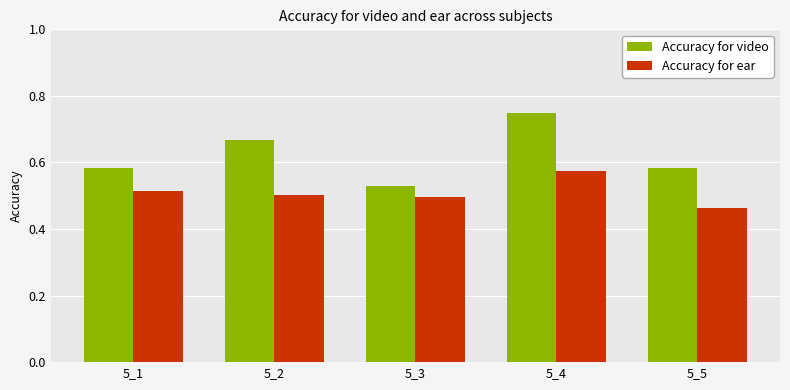

Count the number of data series in this chart.

2